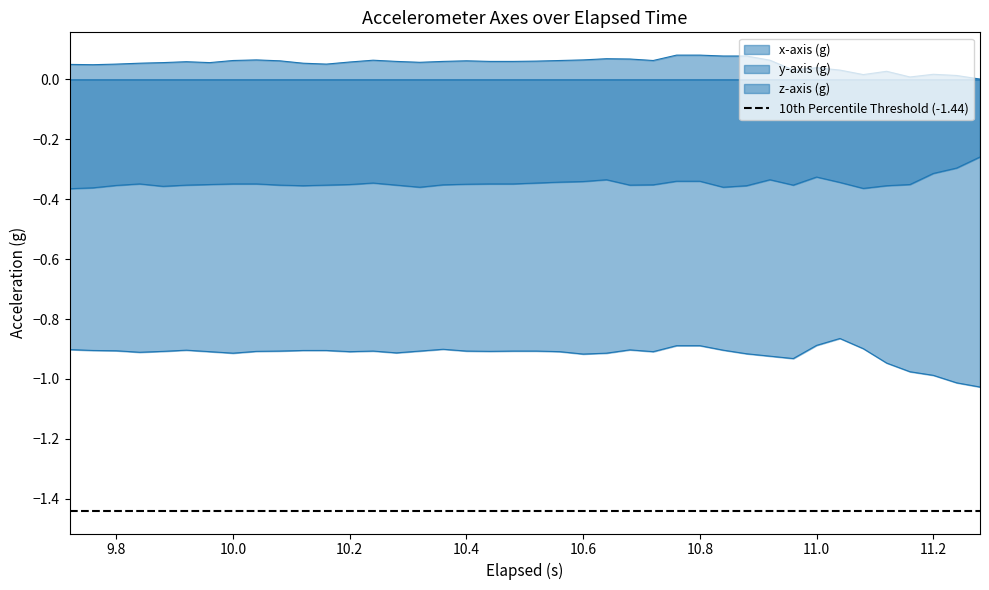

Reading left to right, what are all the values shown in this chart?

x-axis (g): 9.72=-0.4	9.76=-0.4	9.8=-0.4	9.84=-0.3	9.88=-0.4	9.92=-0.4	9.96=-0.4	10.0=-0.3	10.04=-0.3	10.08=-0.4	10.12=-0.4	10.16=-0.4	10.2=-0.4	10.24=-0.3	10.28=-0.4	10.32=-0.4	10.36=-0.4	10.4=-0.3	10.44=-0.3	10.48=-0.3	10.52=-0.3	10.56=-0.3	10.6=-0.3	10.64=-0.3	10.68=-0.4	10.72=-0.4	10.76=-0.3	10.8=-0.3	10.84=-0.4	10.88=-0.4	10.92=-0.3	10.96=-0.4	11.0=-0.3	11.04=-0.3	11.08=-0.4	11.12=-0.4	11.16=-0.4	11.2=-0.3	11.24=-0.3	11.28=-0.3
y-axis (g): 9.72=-0.9	9.76=-0.9	9.8=-0.9	9.84=-0.9	9.88=-0.9	9.92=-0.9	9.96=-0.9	10.0=-0.9	10.04=-0.9	10.08=-0.9	10.12=-0.9	10.16=-0.9	10.2=-0.9	10.24=-0.9	10.28=-0.9	10.32=-0.9	10.36=-0.9	10.4=-0.9	10.44=-0.9	10.48=-0.9	10.52=-0.9	10.56=-0.9	10.6=-0.9	10.64=-0.9	10.68=-0.9	10.72=-0.9	10.76=-0.9	10.8=-0.9	10.84=-0.9	10.88=-0.9	10.92=-0.9	10.96=-0.9	11.0=-0.9	11.04=-0.9	11.08=-0.9	11.12=-0.9	11.16=-1.0	11.2=-1.0	11.24=-1.0	11.28=-1.0
z-axis (g): 9.72=0.1	9.76=0.0	9.8=0.1	9.84=0.1	9.88=0.1	9.92=0.1	9.96=0.1	10.0=0.1	10.04=0.1	10.08=0.1	10.12=0.1	10.16=0.1	10.2=0.1	10.24=0.1	10.28=0.1	10.32=0.1	10.36=0.1	10.4=0.1	10.44=0.1	10.48=0.1	10.52=0.1	10.56=0.1	10.6=0.1	10.64=0.1	10.68=0.1	10.72=0.1	10.76=0.1	10.8=0.1	10.84=0.1	10.88=0.1	10.92=0.1	10.96=0.0	11.0=0.0	11.04=0.0	11.08=0.0	11.12=0.0	11.16=0.0	11.2=0.0	11.24=0.0	11.28=0.0